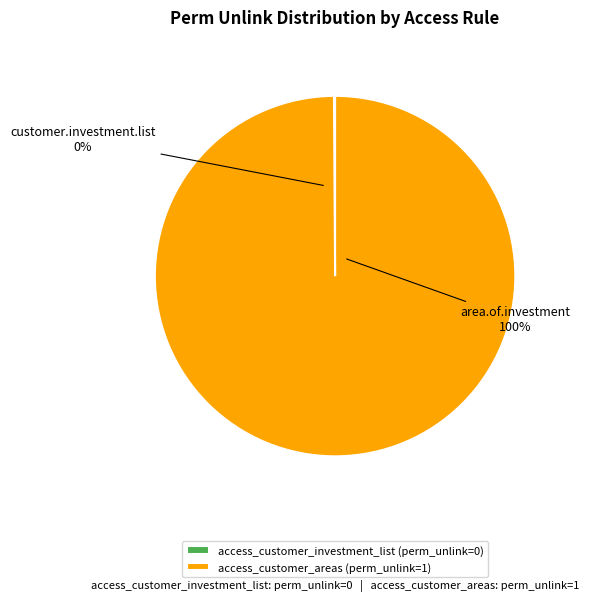

Is it true that access_customer_areas is 100% of the pie?

True